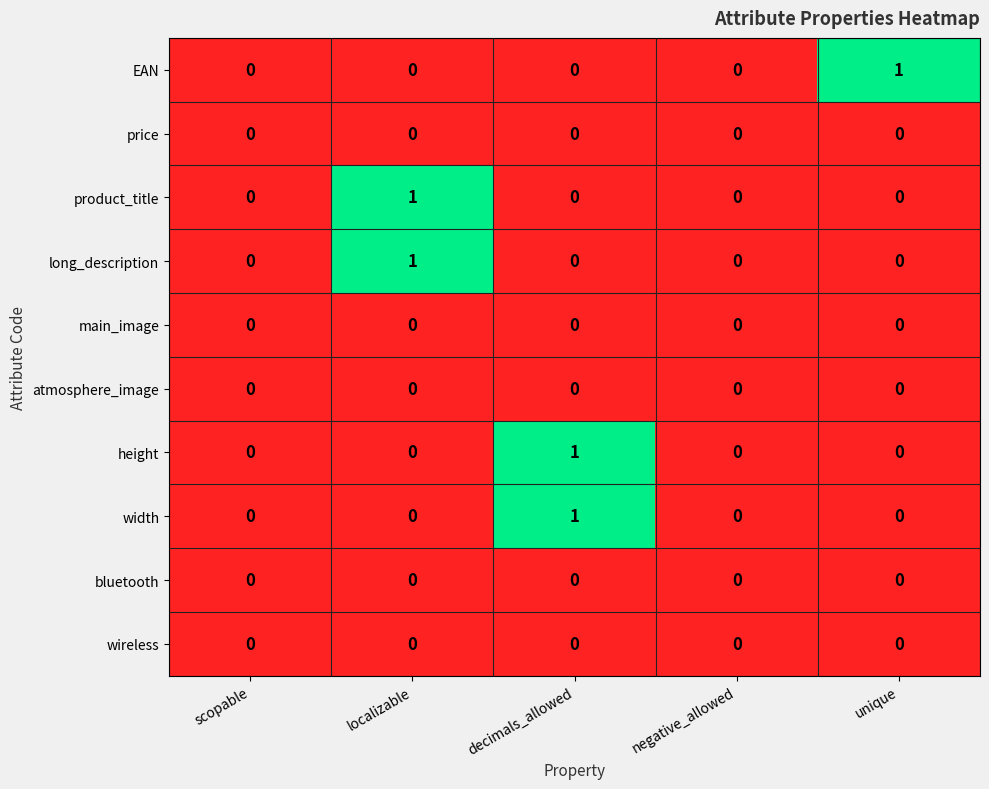

The height series shows -1 at unique. True or false?

False